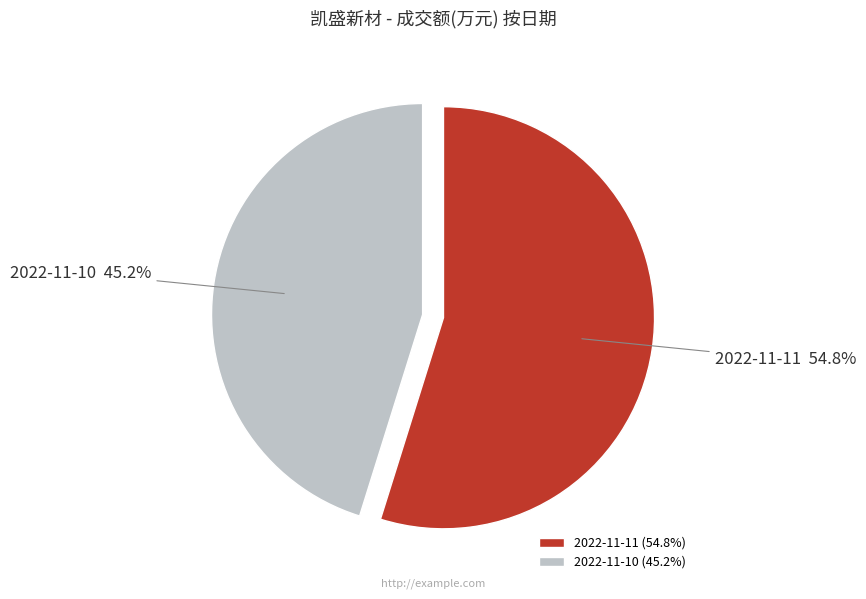

To the nearest percent, what portion does 2022-11-11 represent?

55%